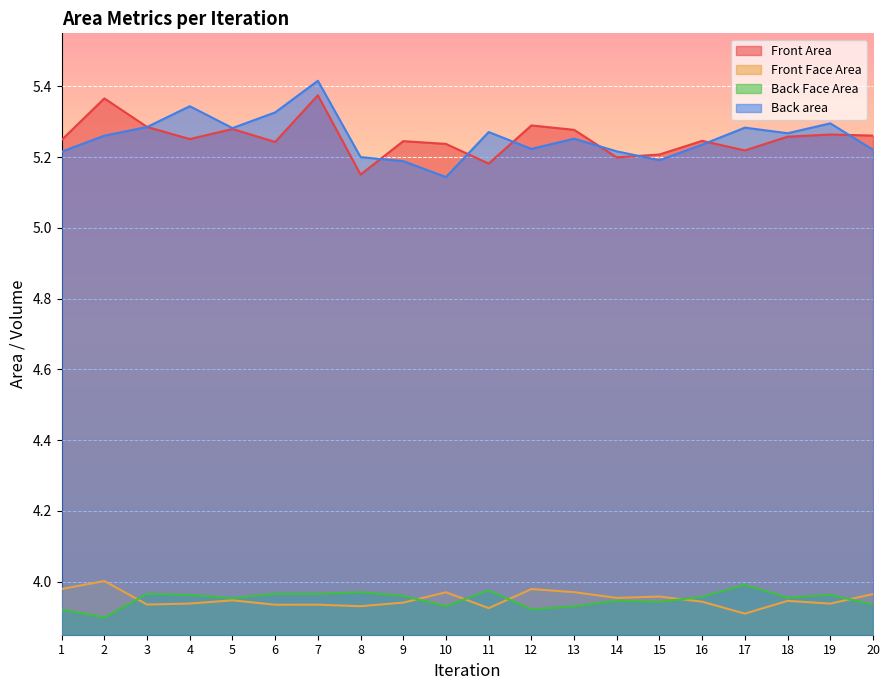

After their last crossing, which series has the higher values: Front Face Area or Back Face Area?

Front Face Area